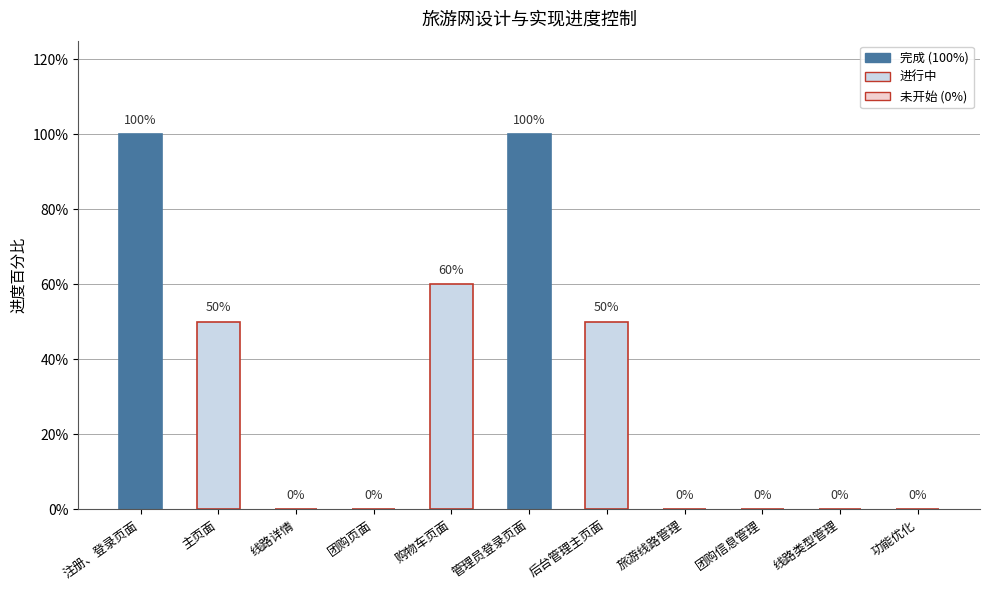

The chart shows a value of 0.7 at 主页面. True or false?

False